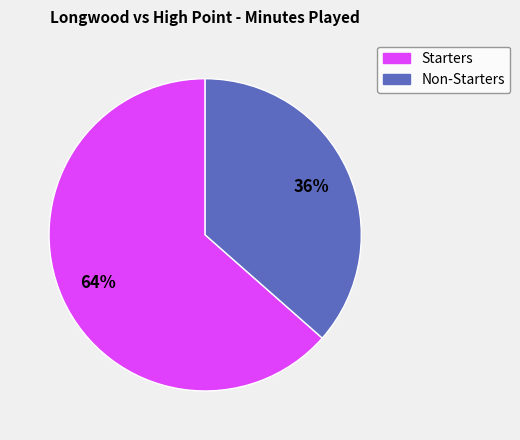

Is there any slice that represents more than half of the pie?

Yes